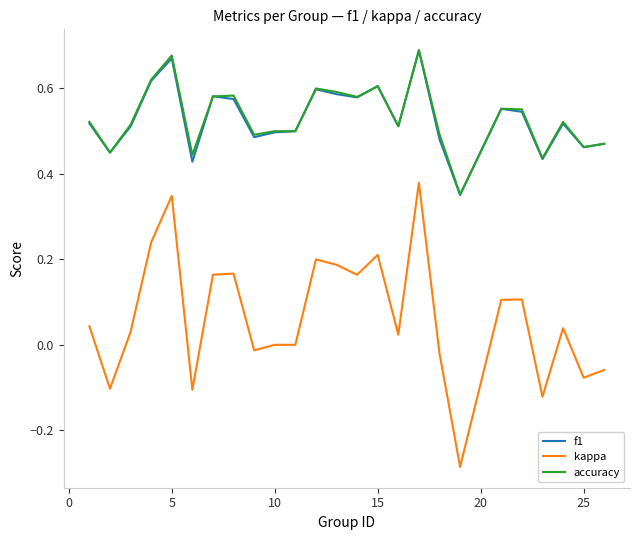

True or false: kappa and accuracy intersect in this chart.

False